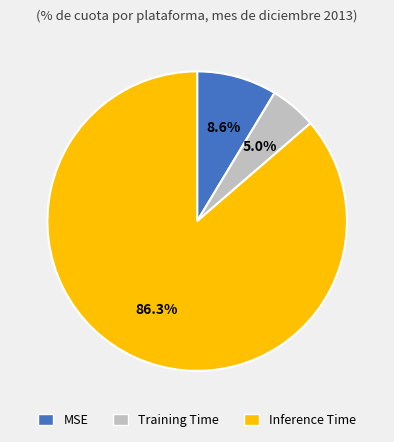

To the nearest percent, what is the difference between the largest and smallest slice percentages?

81%